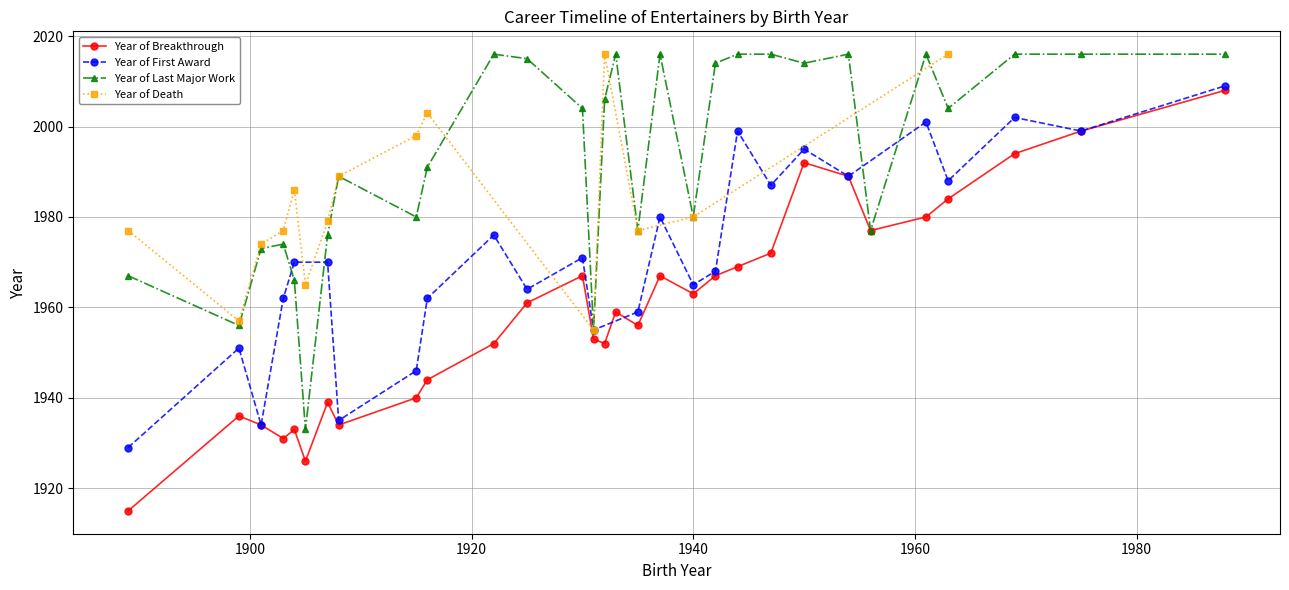

Which series has the largest range (max minus min)?

Year of Breakthrough